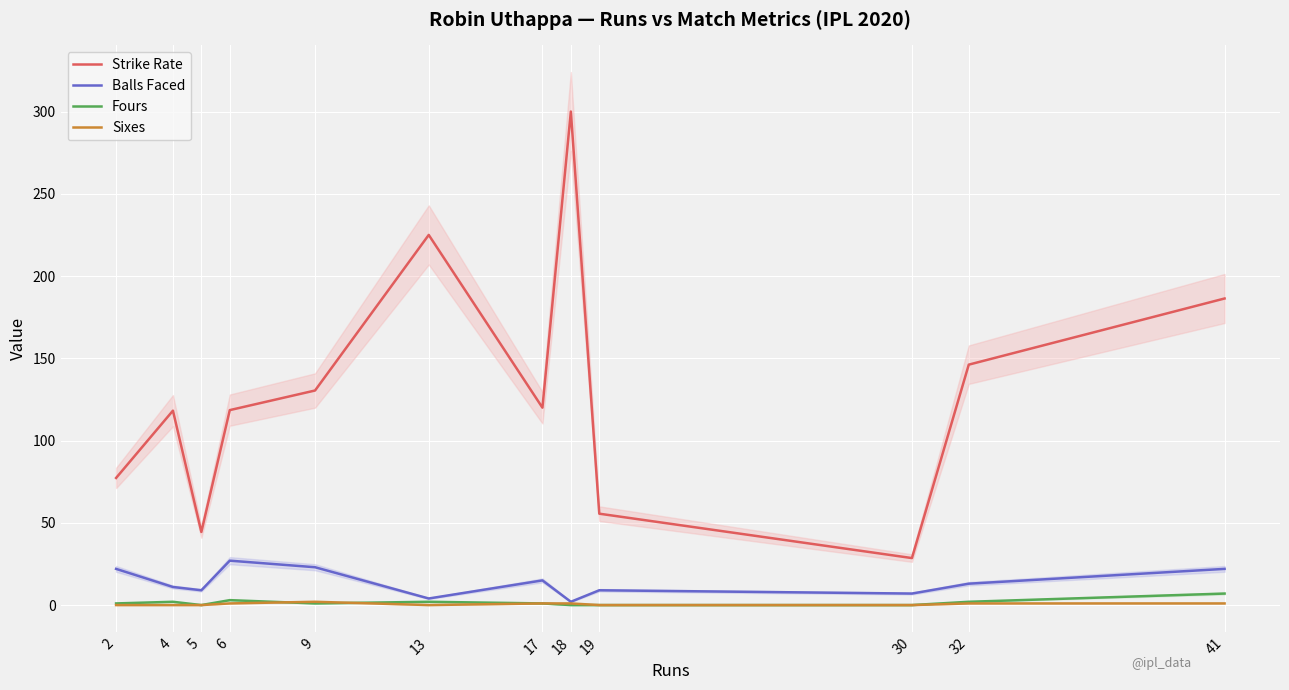

What is the spread (max minus min) of values at 41?

185.4